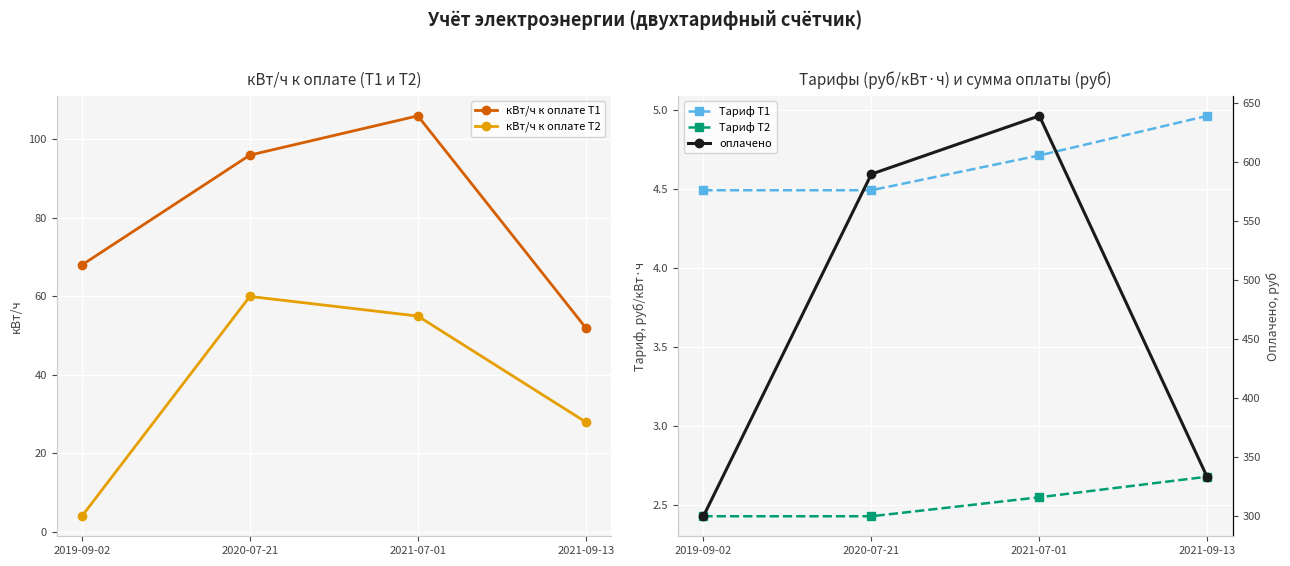

True or false: оплачено has more than 1 interior local peaks.

False